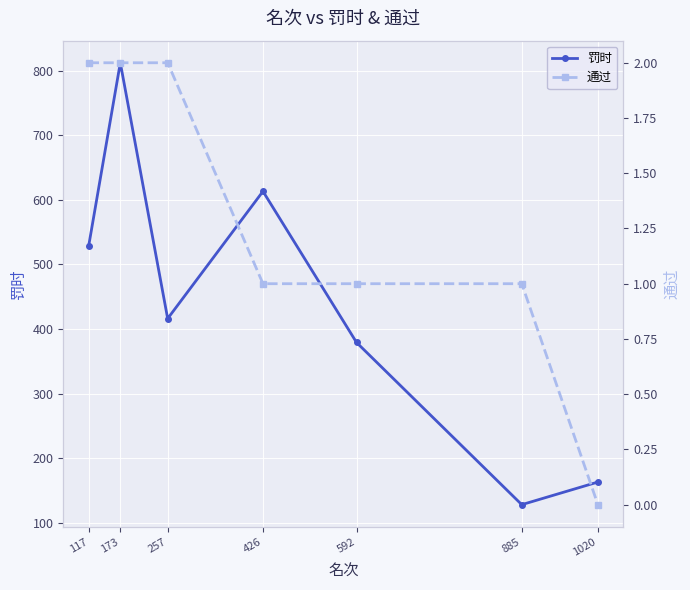

What value does the 通过 series have at 117?

2